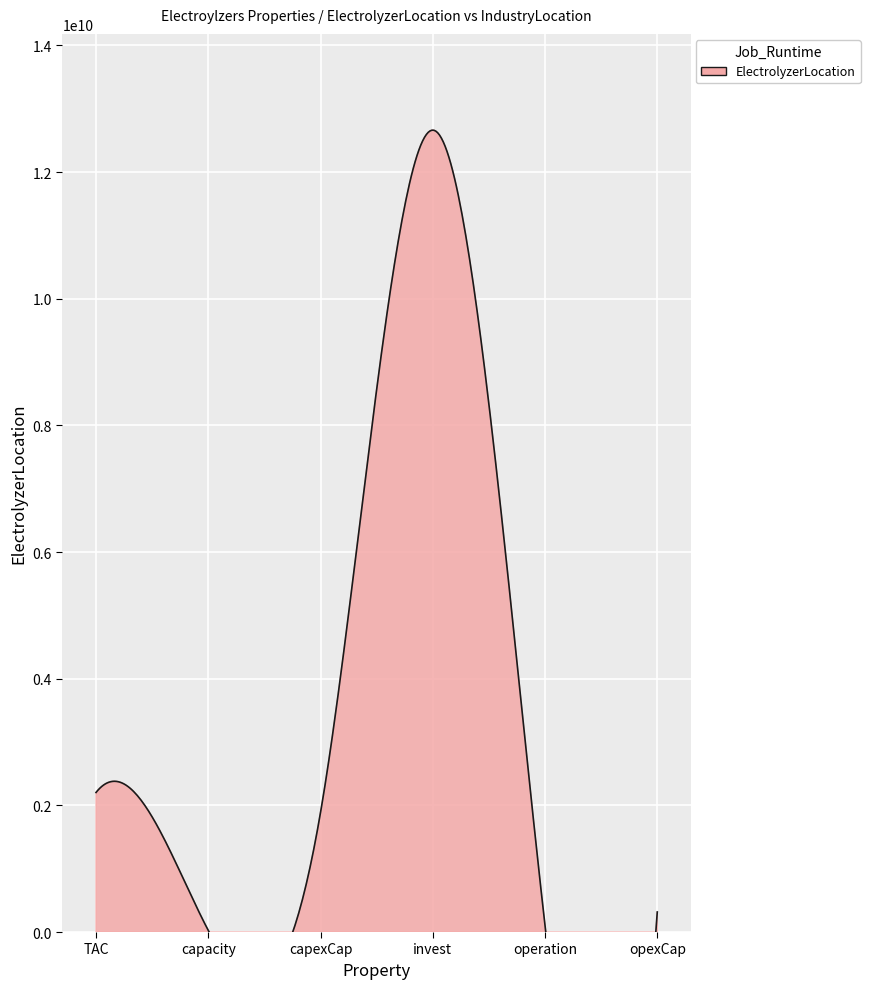

Read the value at capacity.

25326105.3